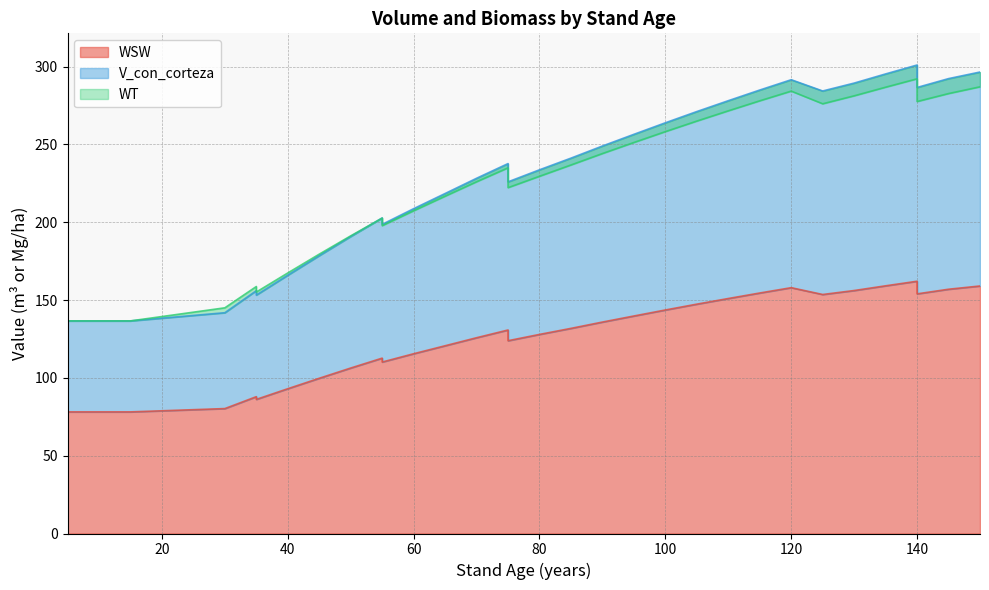

How many lines are shown in the chart?

3